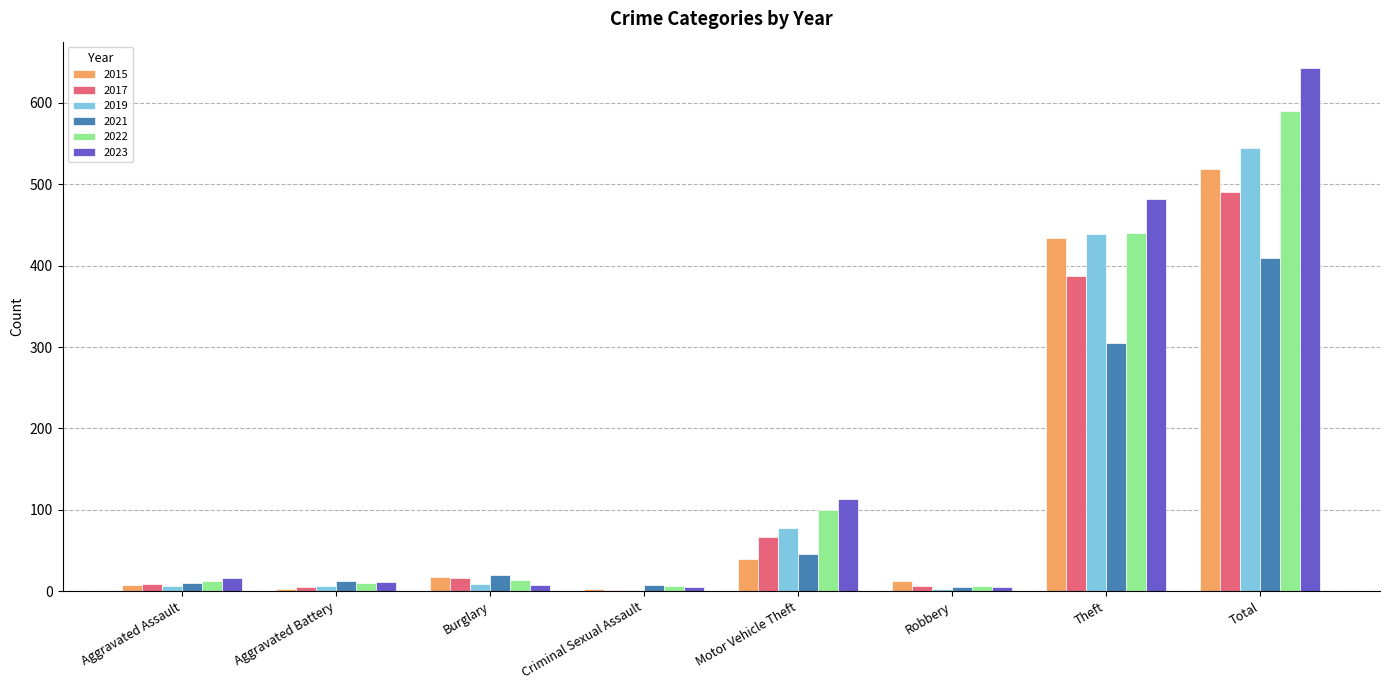

At which label does 2022 reach its peak?

Total